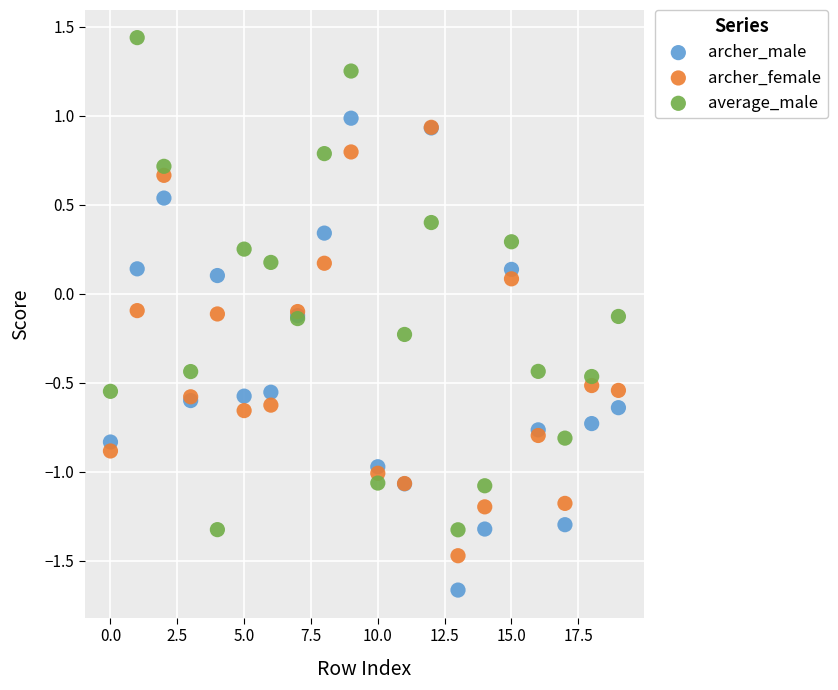

What are all the series names shown in the legend?

archer_male, archer_female, average_male